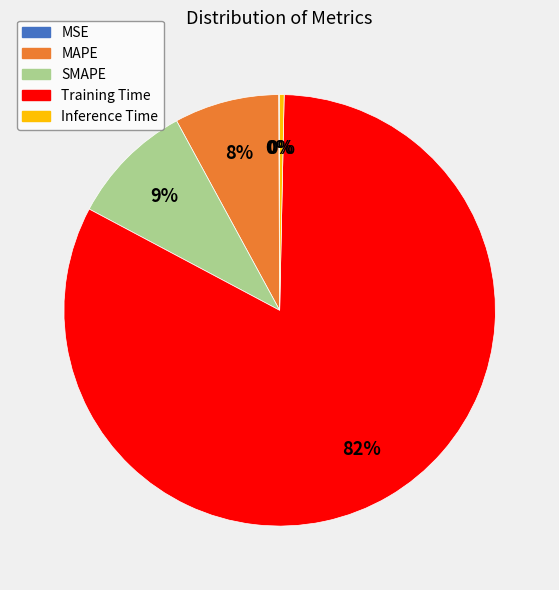

Does Inference Time represent more than half of the total?

No